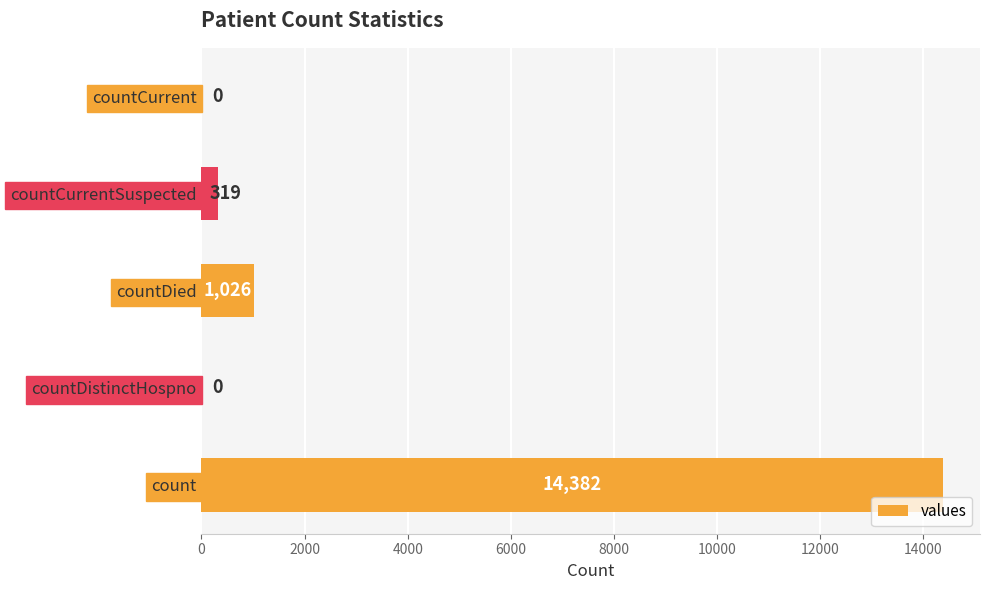

What is the sum of the values at countCurrent and countDied?

1026